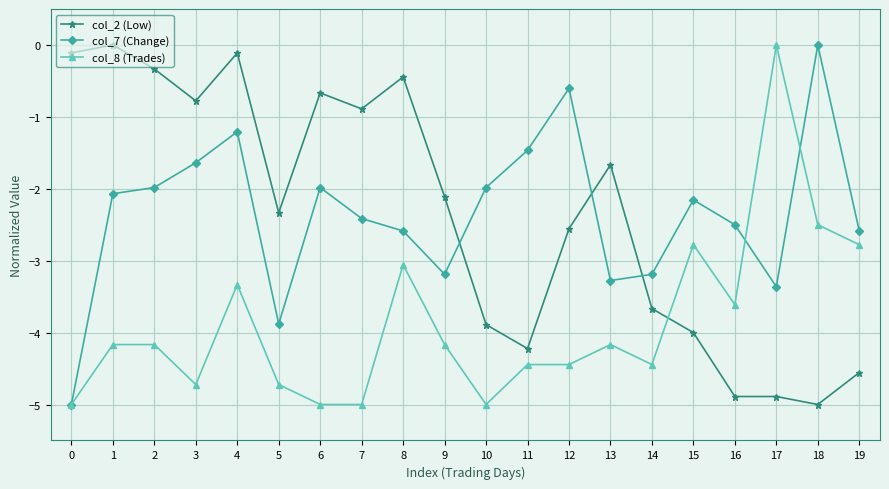

The value of col_7 (Change) at 14 is -5.5. True or false?

False